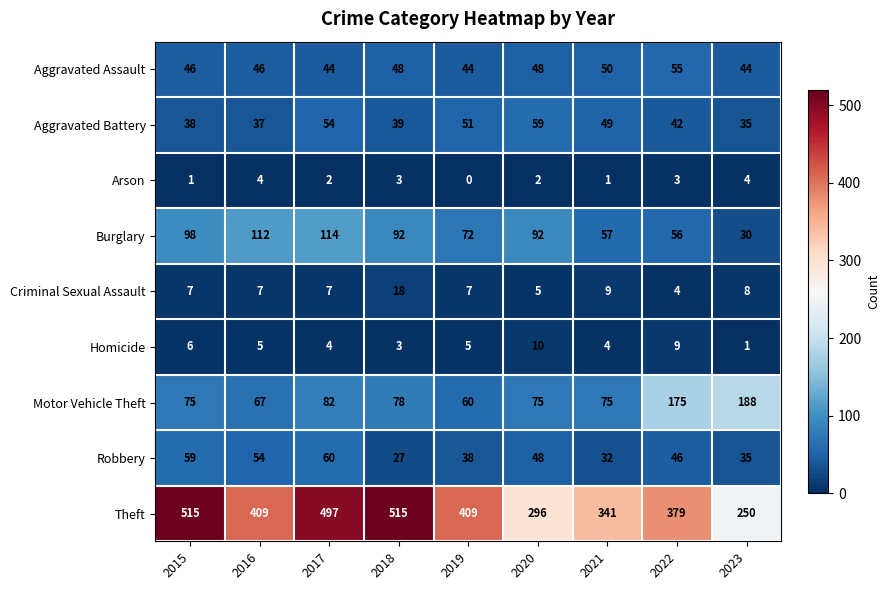

What is the total value across all series at 2019?

686